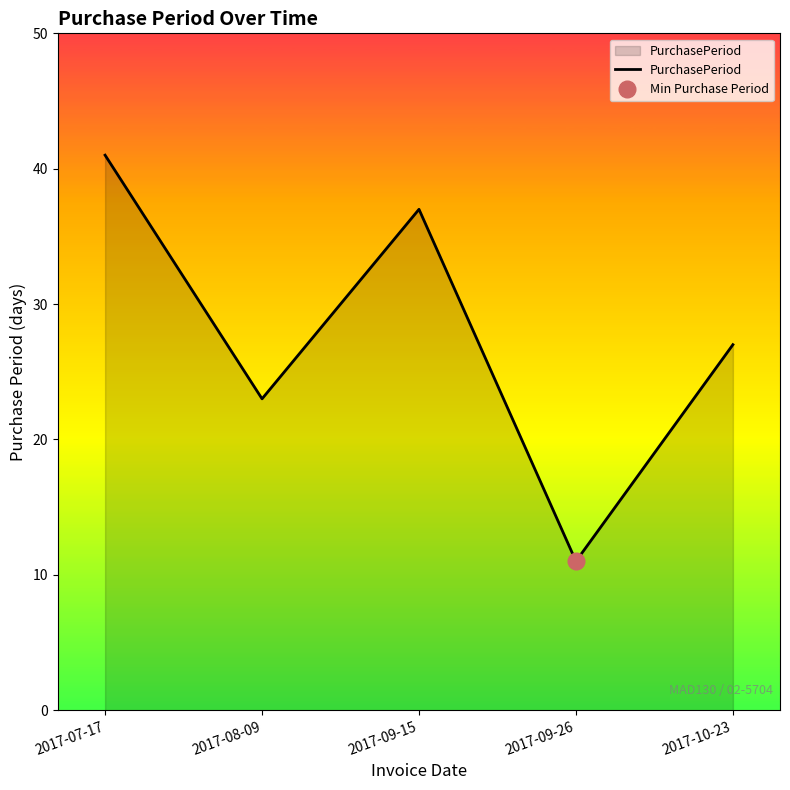

What is the value of the 3rd point from the left?

37